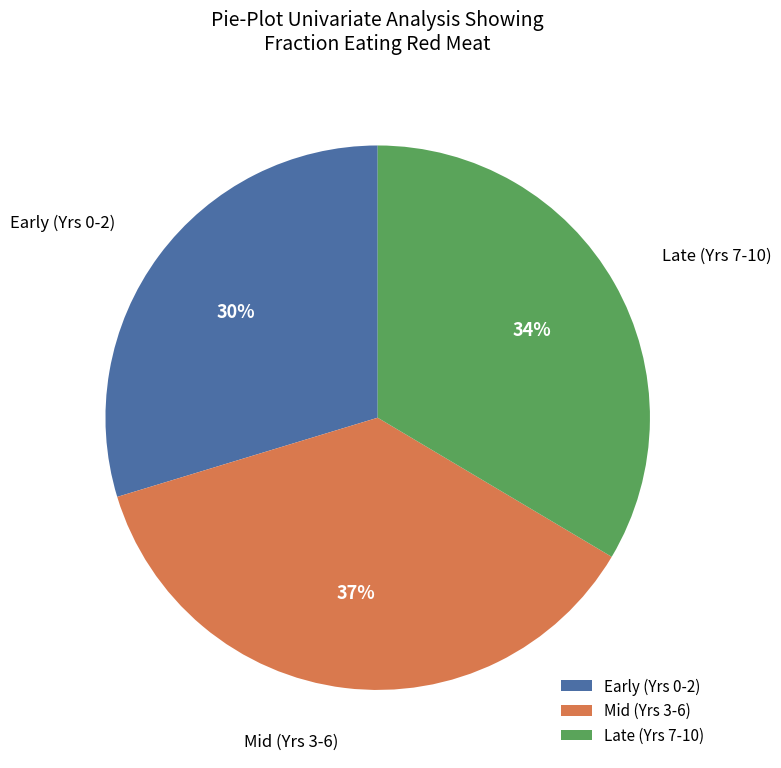

To the nearest percent, what portion does Mid (Yrs 3-6) represent?

37%